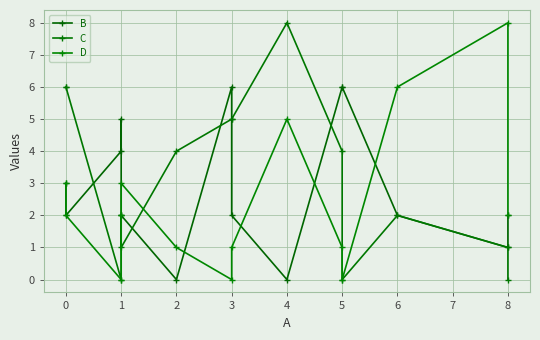

After their last crossing, which series has the higher values: B or D?

D